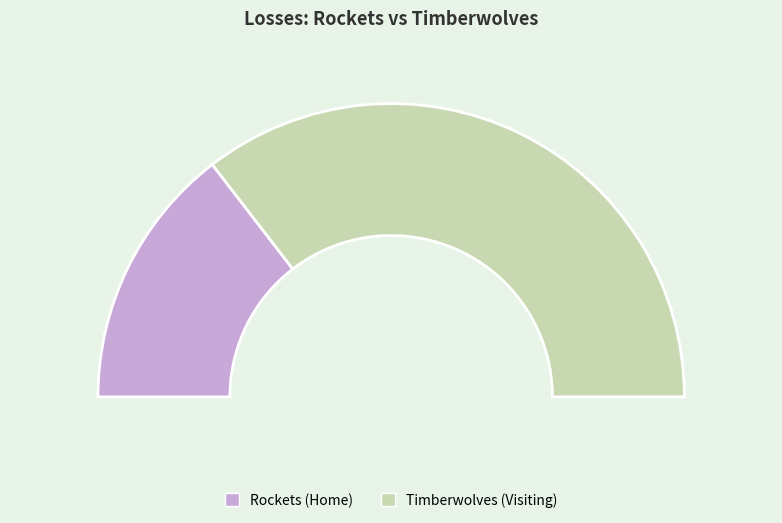

What is the ratio of the value at Rockets (Home) to the value at Timberwolves (Visiting)?

0.4